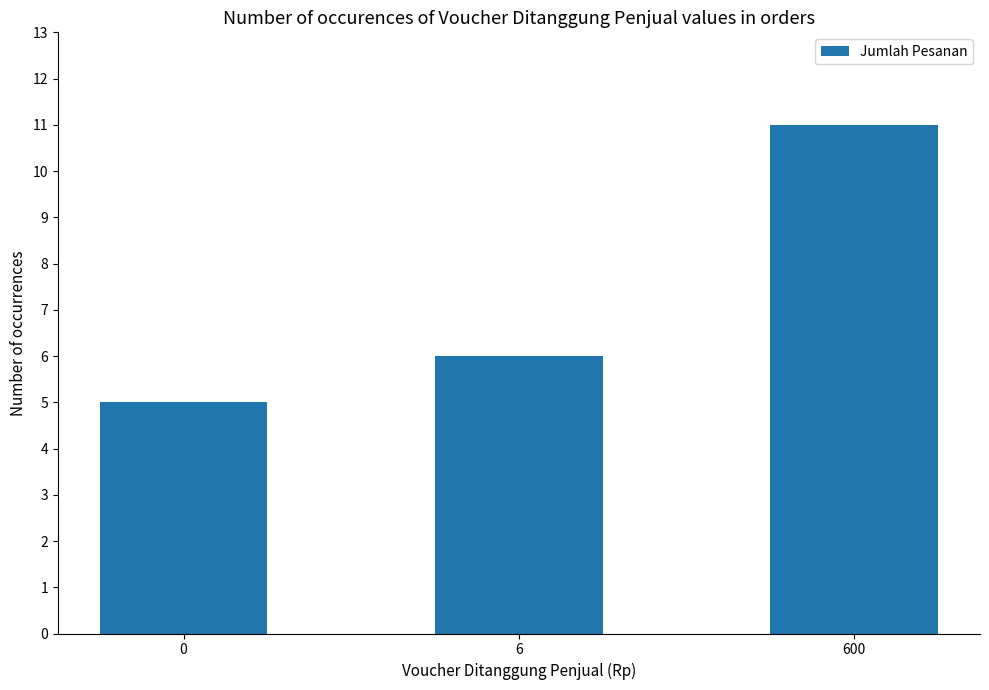

What is the sum of the values at 600 and 6?

17